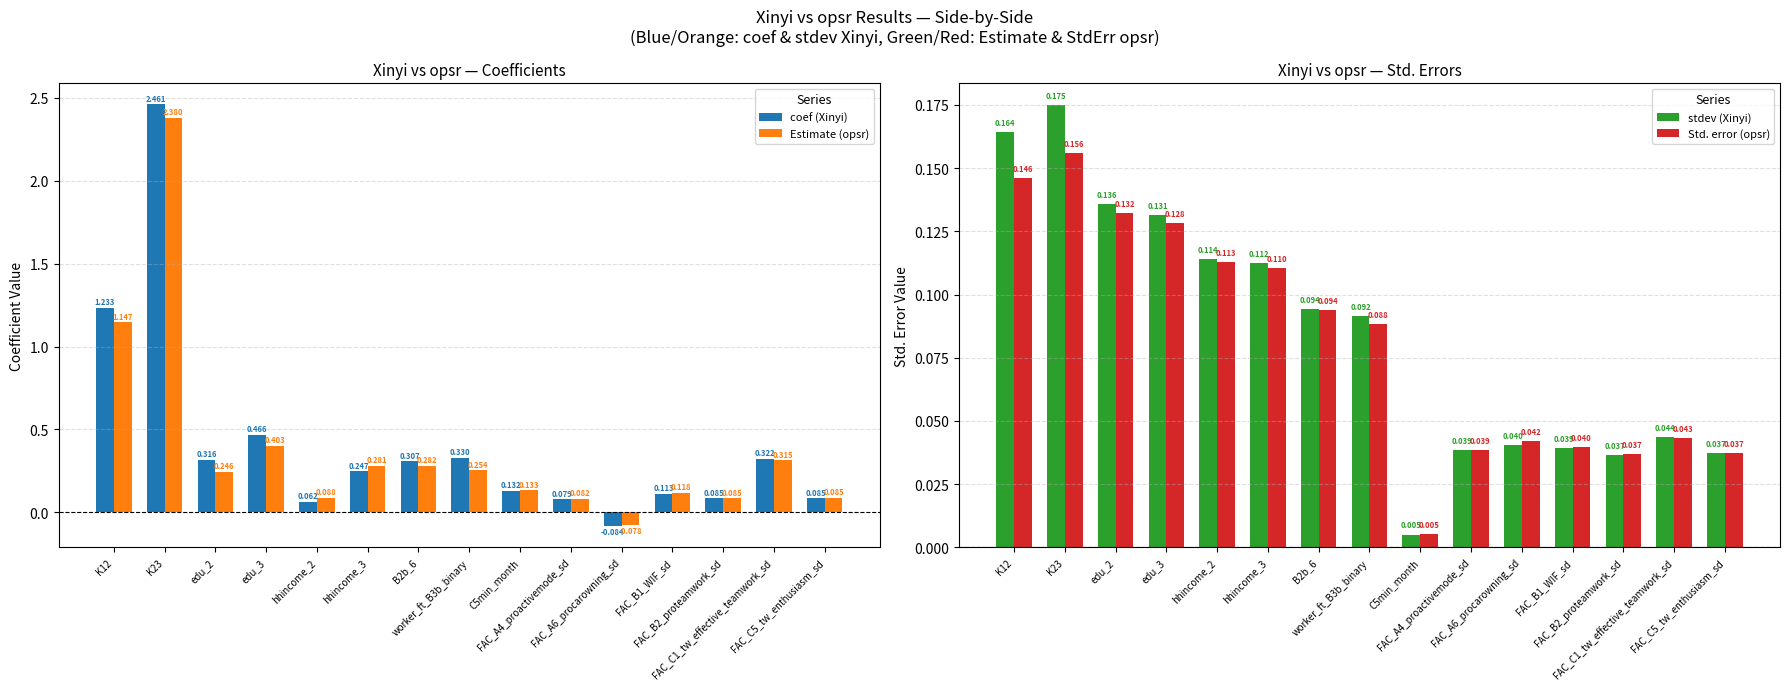

Which series has the largest range (max minus min)?

coef (Xinyi)